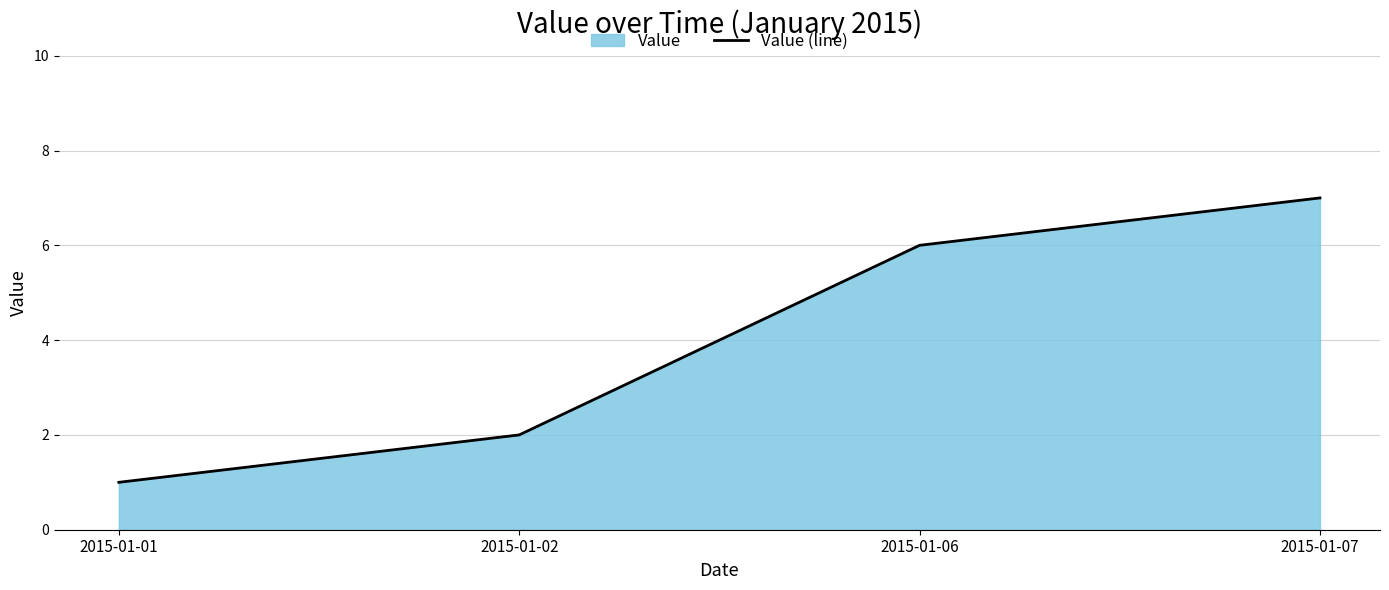

What is the minimum value shown in the chart?

1